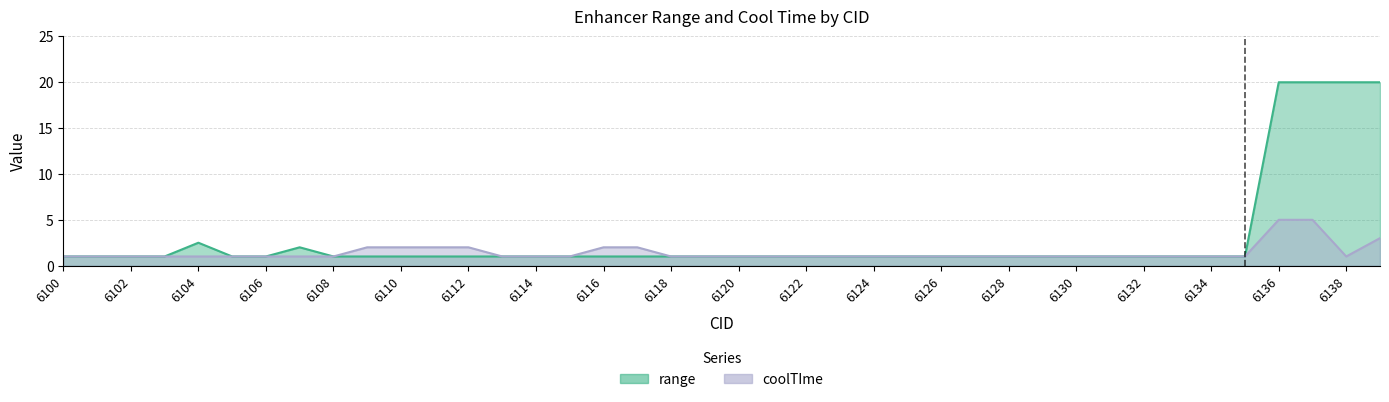

How many coolTIme values are between 1 and 2?

37